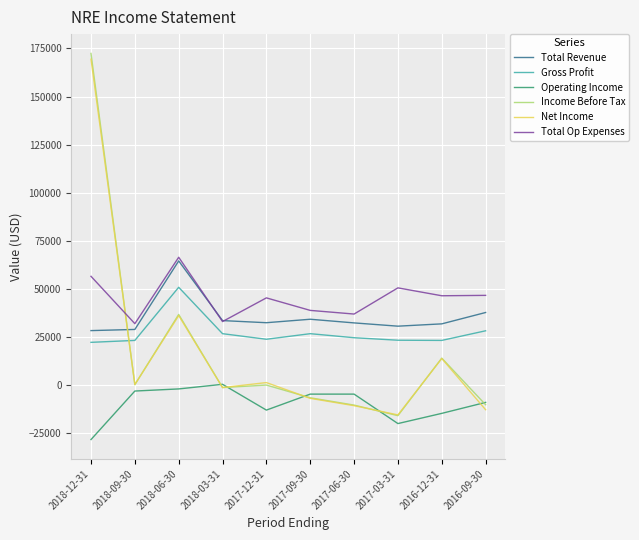

Between which two adjacent categories do Net Income and Gross Profit first intersect?

2018-12-31 and 2018-09-30